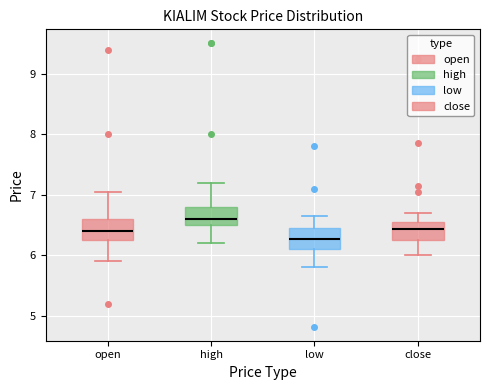

Reading left to right, transcribe this box plot: for each box, give where its median line is, the range the box spans, and where its two whiskers end, as read against the y-axis. The values are not printed on the chart, so give them approximately, as read against the axis.

open: median 6.4, box 6.3 to 6.6, whiskers 5.9 to 7.1
high: median 6.6, box 6.5 to 6.8, whiskers 6.2 to 7.2
low: median 6.3, box 6.1 to 6.5, whiskers 5.8 to 6.7
close: median 6.4, box 6.3 to 6.6, whiskers 6.0 to 6.7